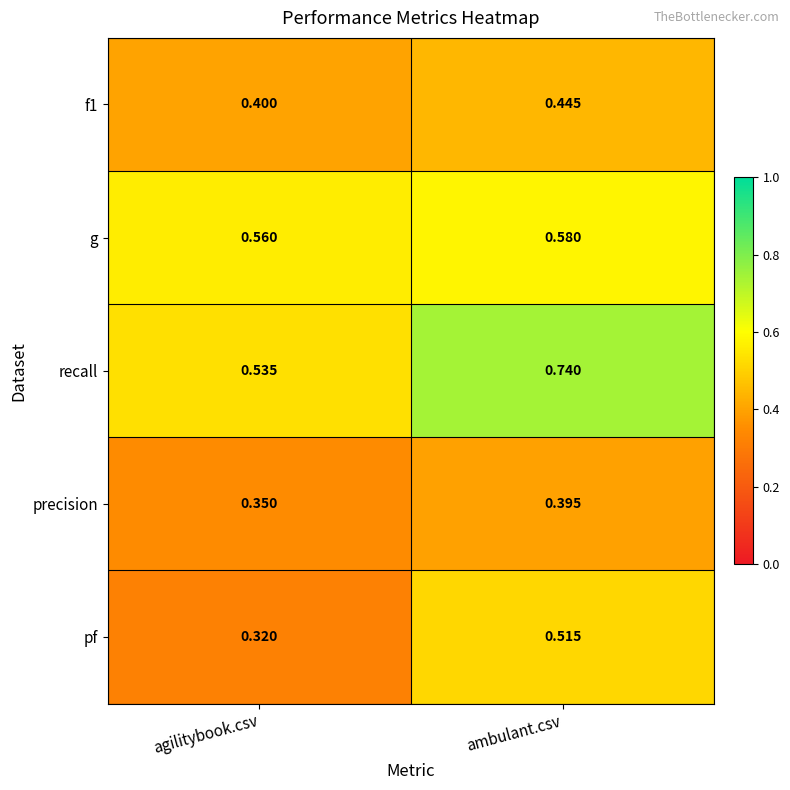

Which series changed the most between agilitybook.csv and ambulant.csv?

recall